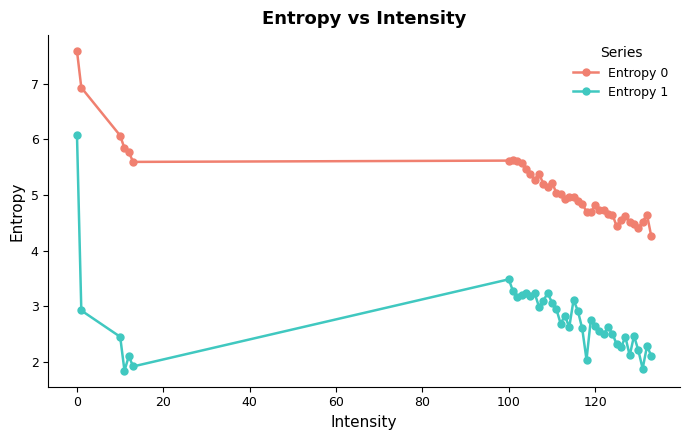

True or false: Entropy 1 and Entropy 0 cross at least once.

False